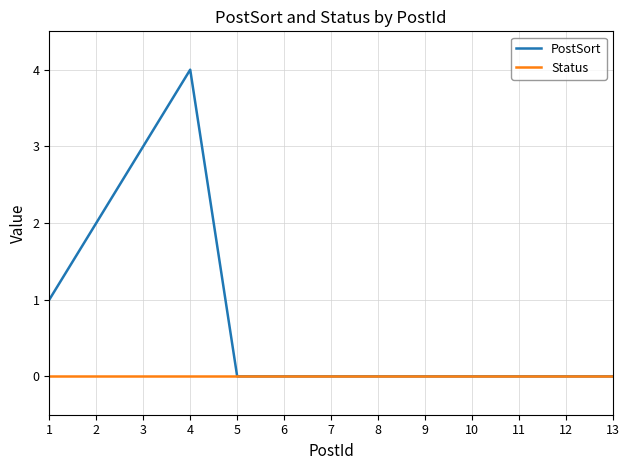

What is the greatest value displayed?

4